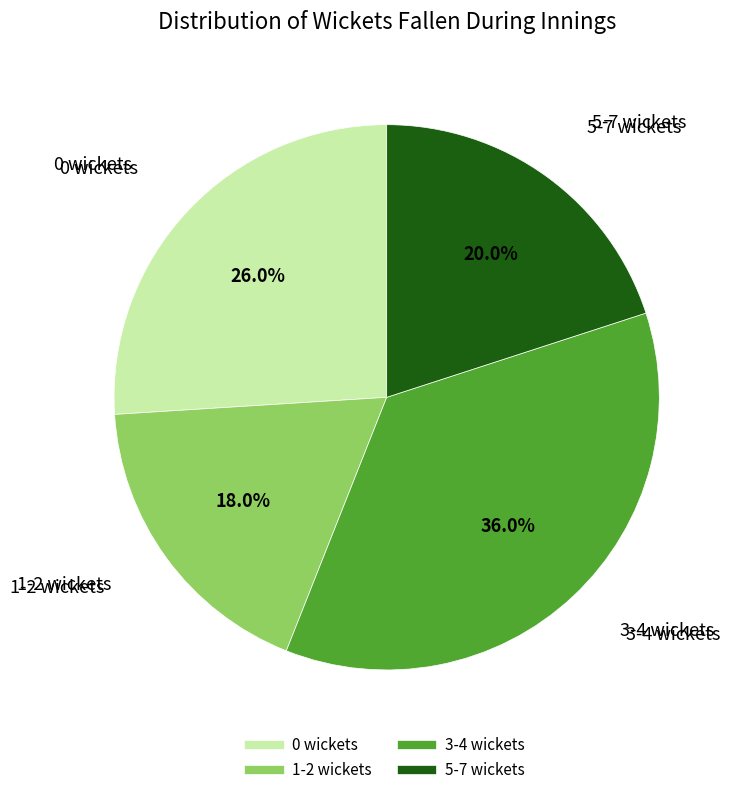

Combined, do 1-2 wickets and 0 wickets account for over 50%?

No